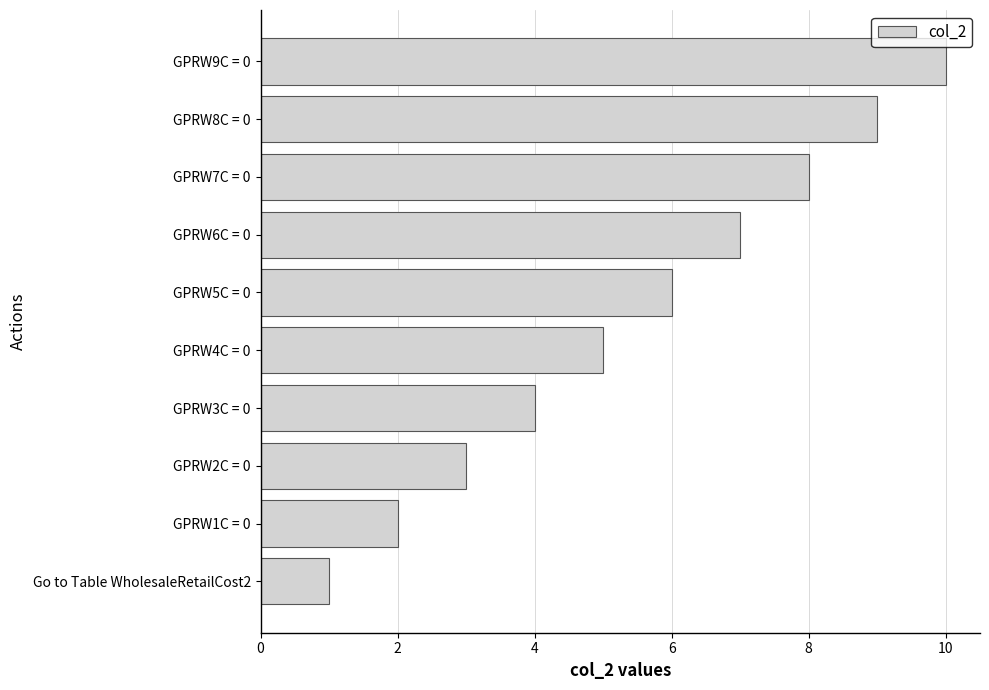

What is the average value?

6